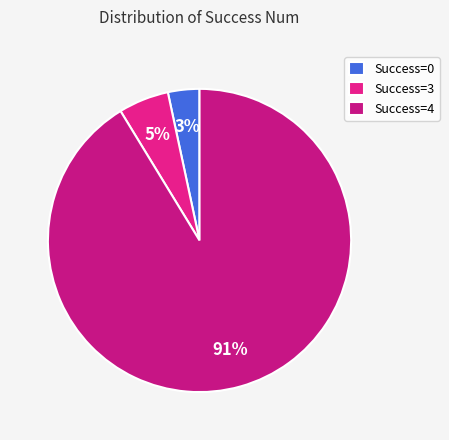

How many slices are in this pie chart?

3